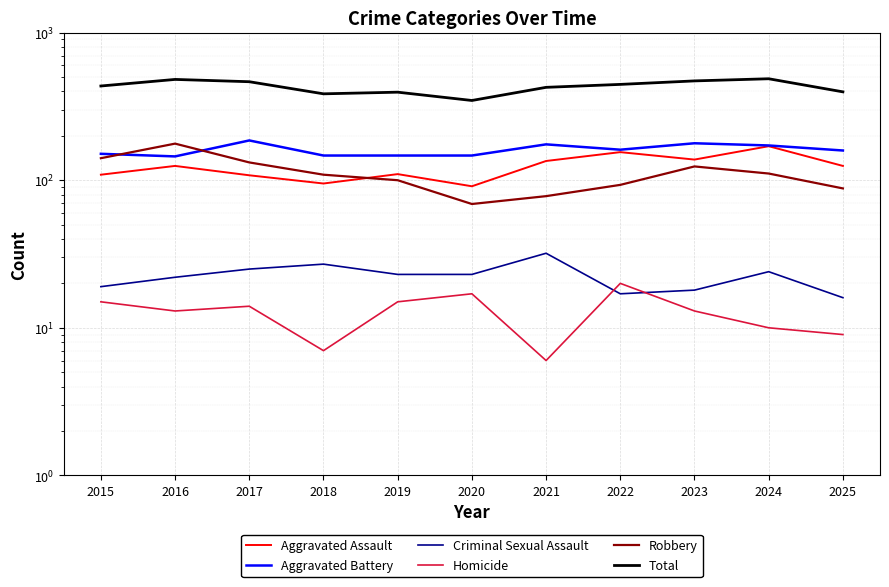

Count the number of categories in the chart.

11